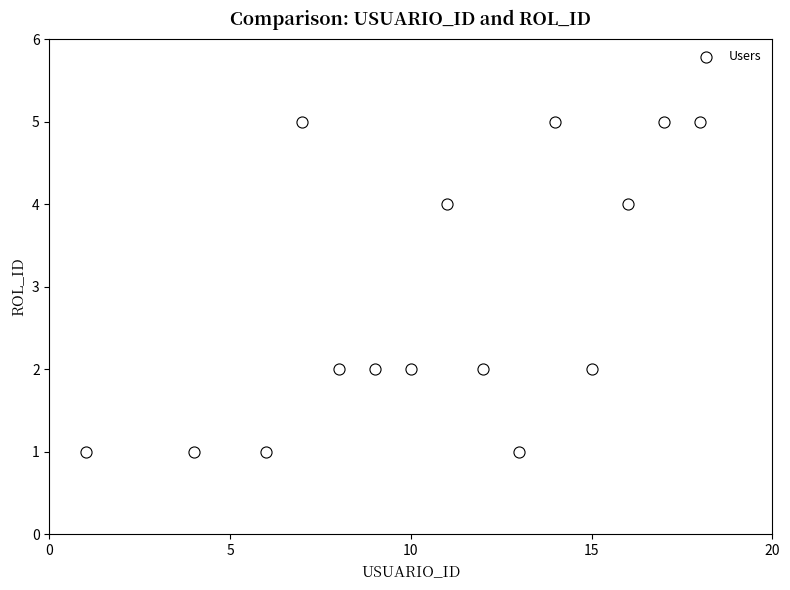

What is the range of Y values (max minus min)?

4